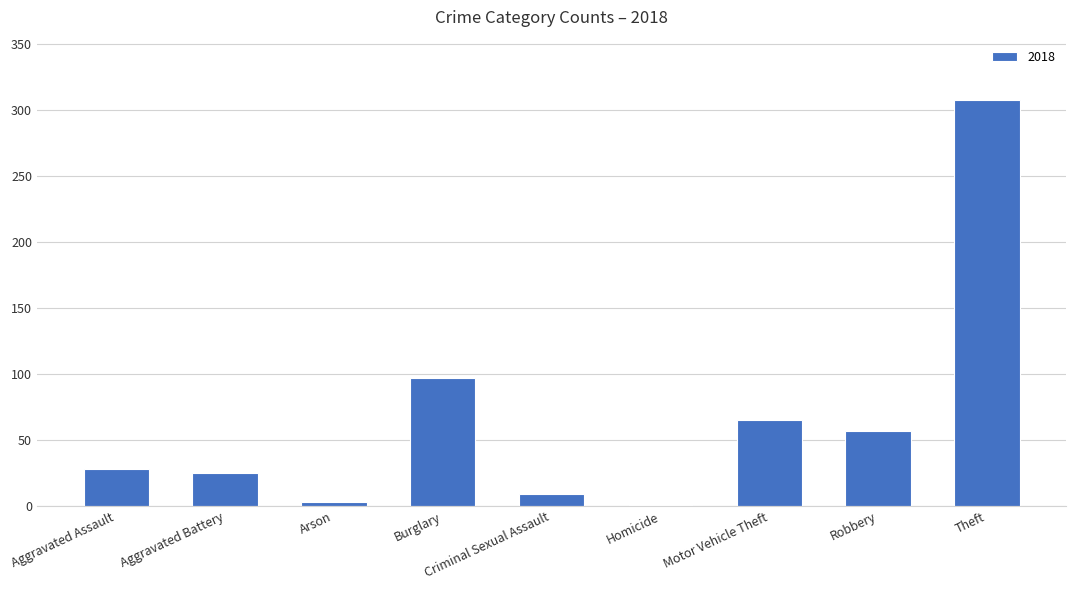

What is the sum of all values?

592